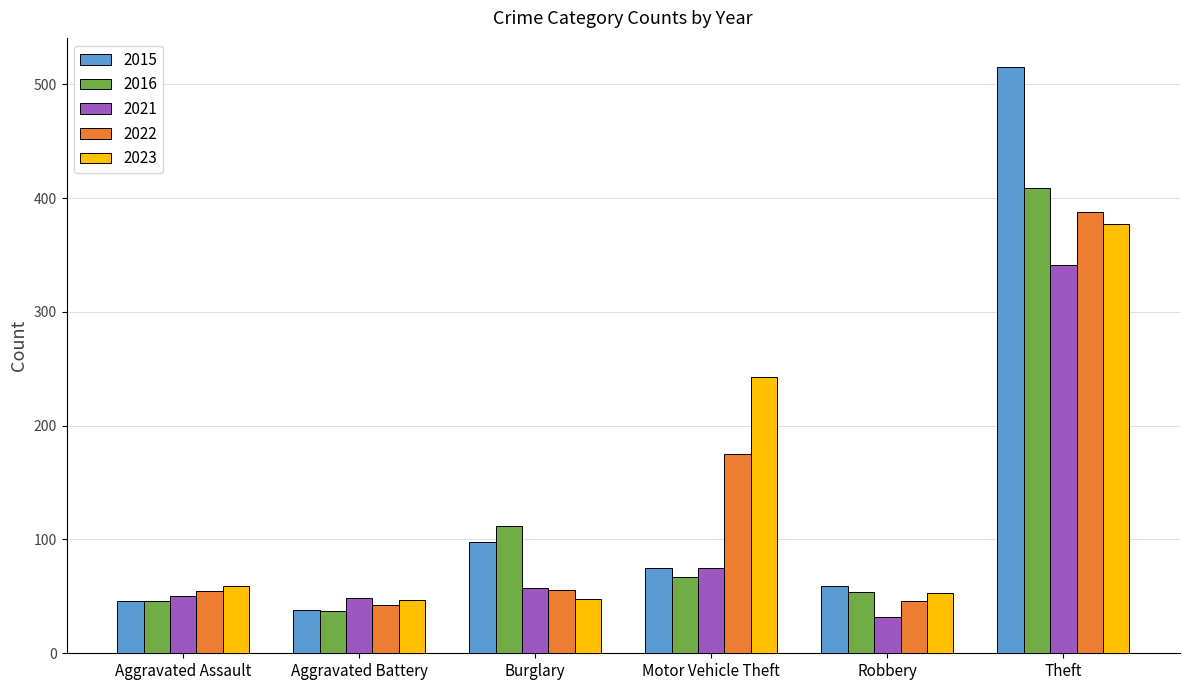

Is it true that 2021 equals 121 at Motor Vehicle Theft?

False